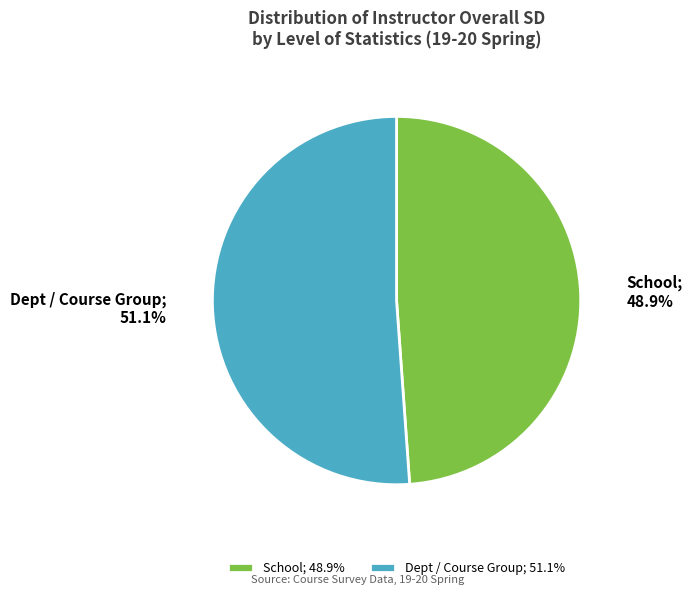

How many segments does this pie chart have?

2